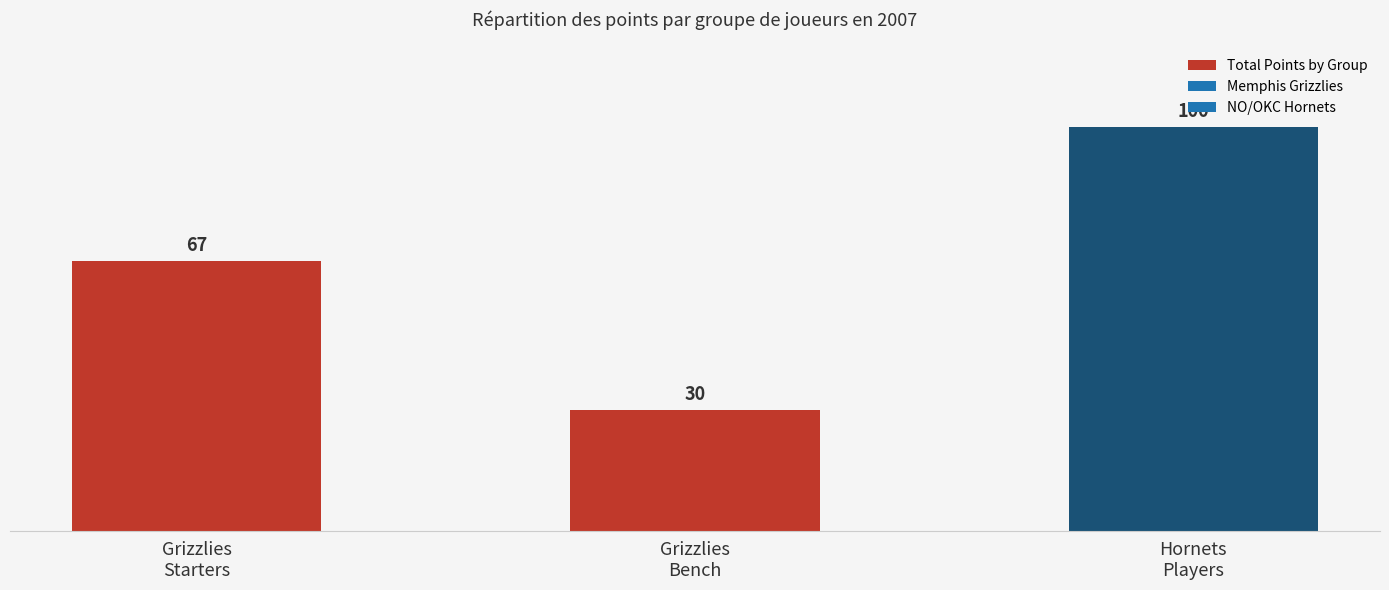

At which label is the value closest to 65?

Grizzlies
Starters